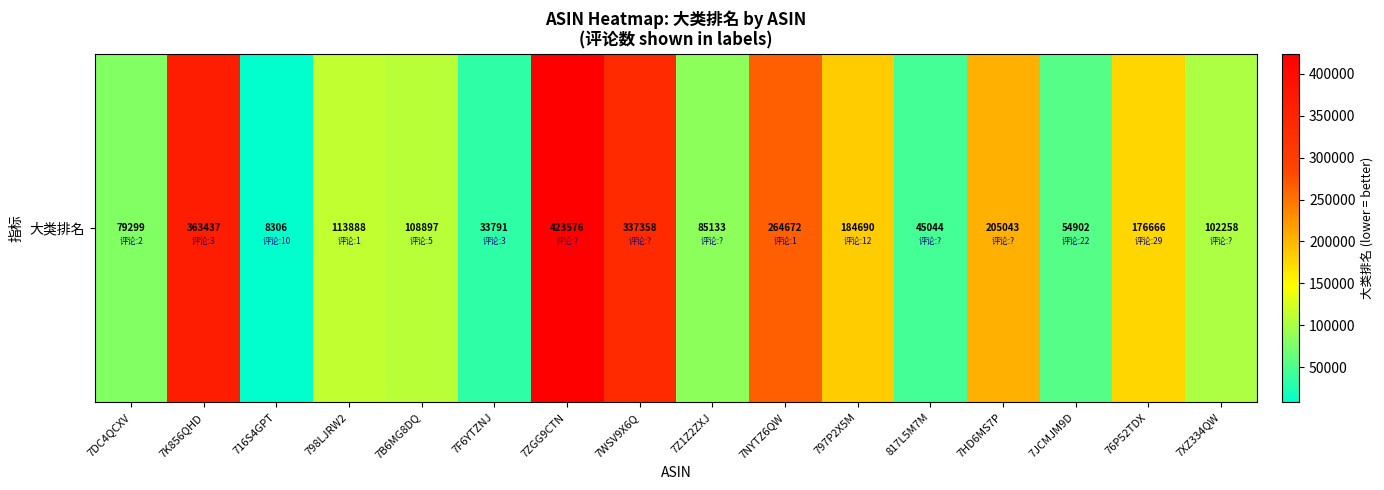

What is the difference between the values at 76P52TDX and 7B6MG8DQ?

67769